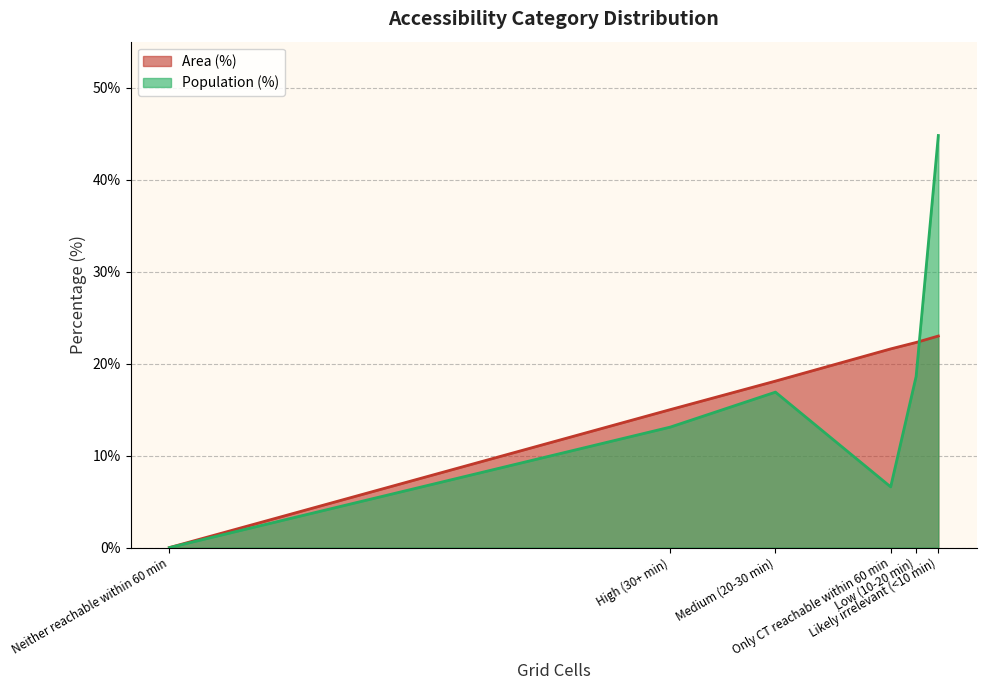

How many categories are shown in the chart?

6